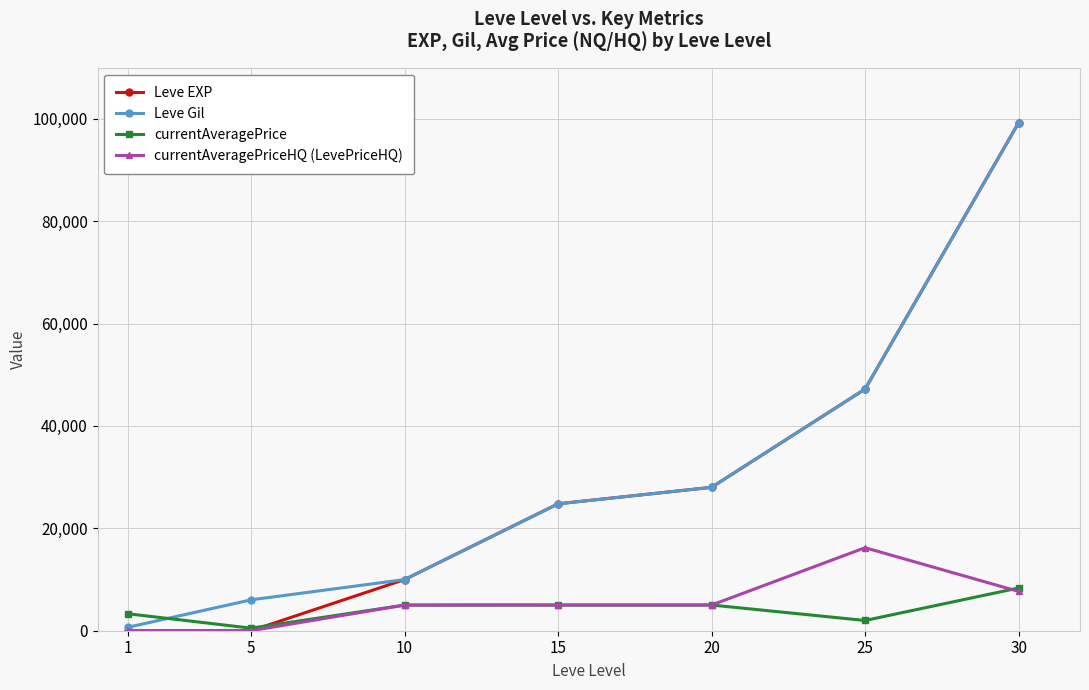

What is the value of the currentAveragePrice point at the 7th from the left?

8348